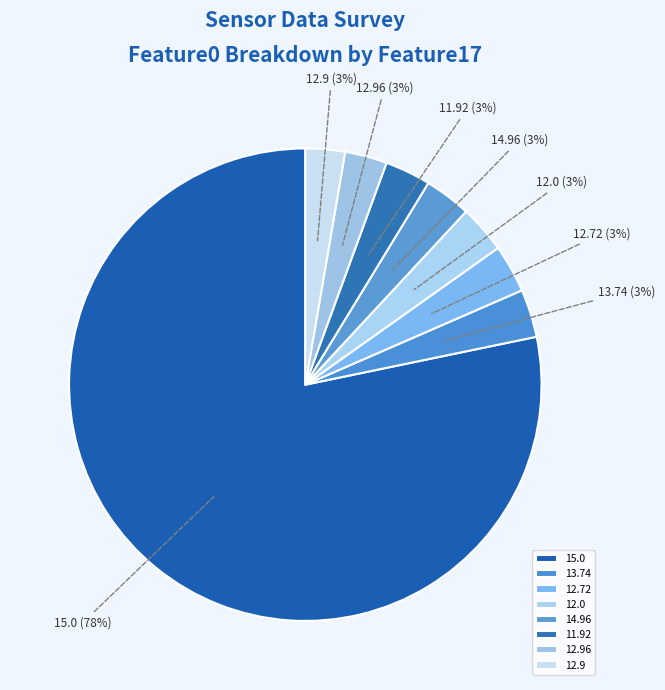

To the nearest percent, what percentage of the pie is 12.0?

3%